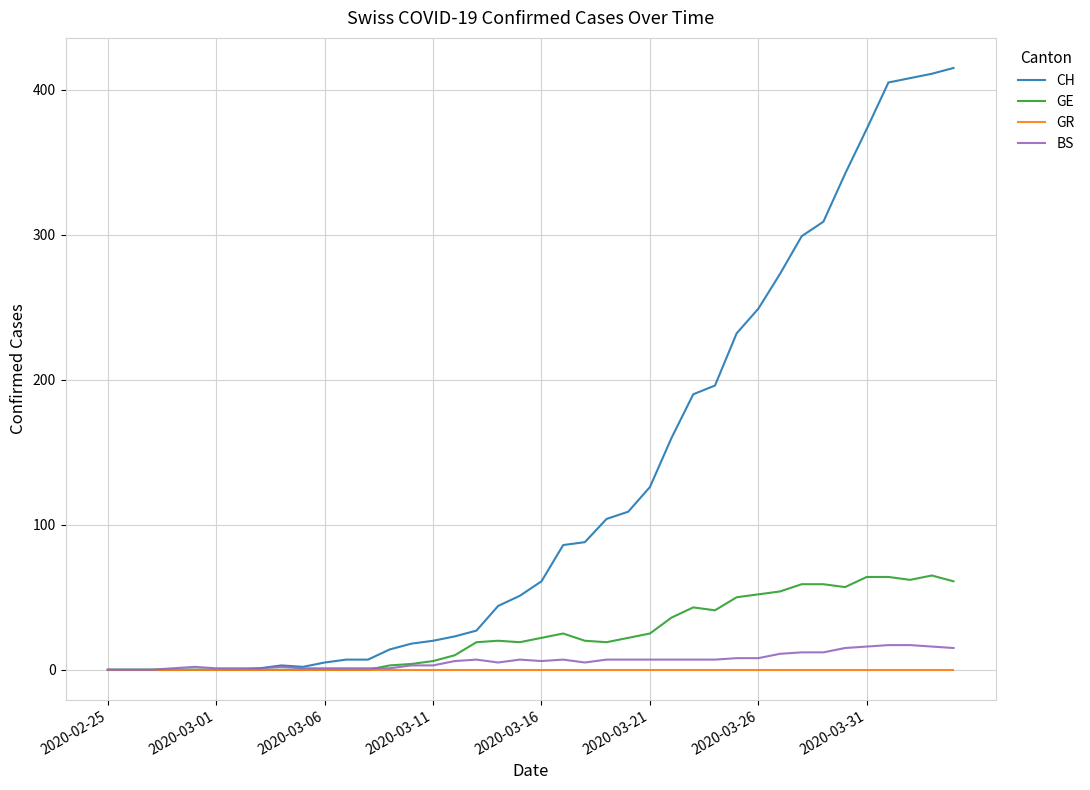

Which series has the largest total across all categories?

CH